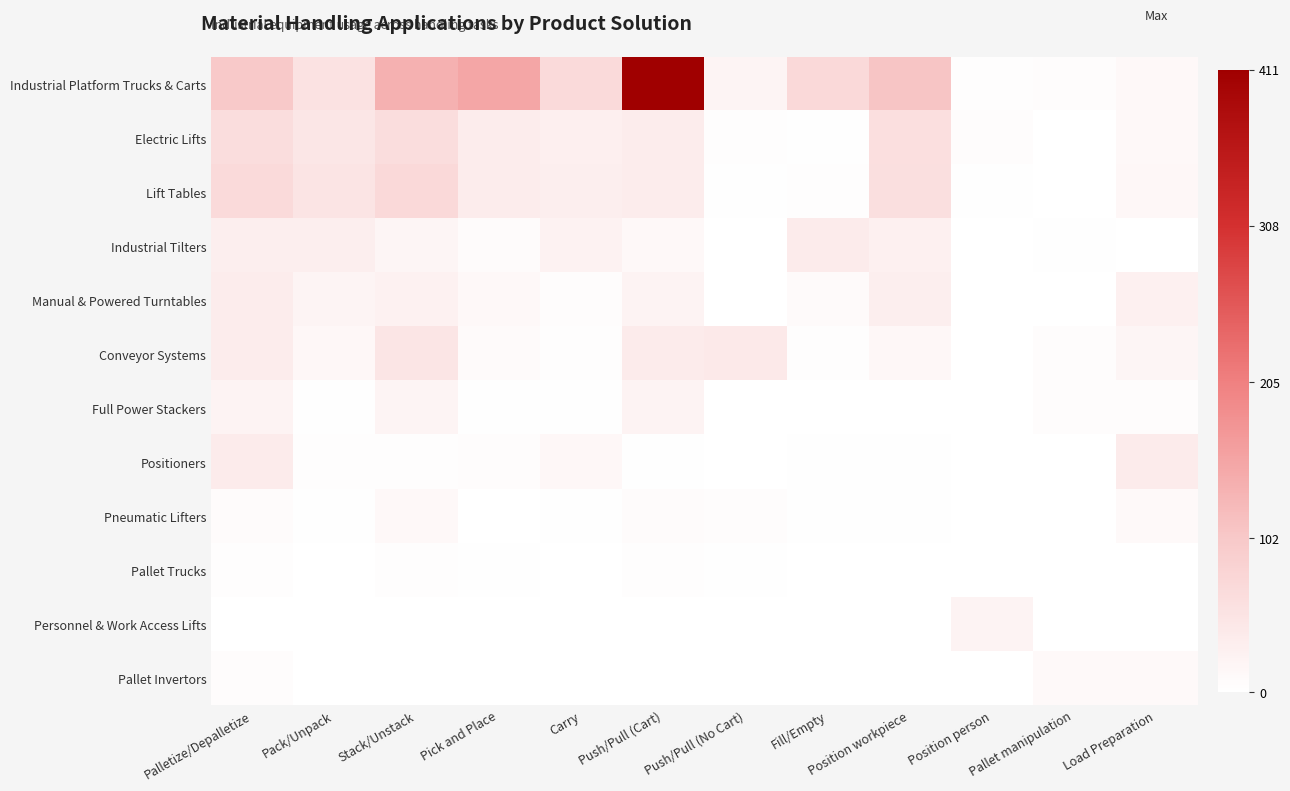

Reading left to right, list all the values displayed in this chart.

Industrial Platform Trucks & Carts: Palletize/Depalletize=100	Pack/Unpack=54	Stack/Unstack=136	Pick and Place=150	Carry=68	Push/Pull (Cart)=411	Push/Pull (No Cart)=20	Fill/Empty=72	Position workpiece=106	Position person=4	Pallet manipulation=5	Load Preparation=14
Electric Lifts: Palletize/Depalletize=64	Pack/Unpack=46	Stack/Unstack=63	Pick and Place=36	Carry=30	Push/Pull (Cart)=36	Push/Pull (No Cart)=4	Fill/Empty=3	Position workpiece=58	Position person=5	Pallet manipulation=0	Load Preparation=12
Lift Tables: Palletize/Depalletize=69	Pack/Unpack=50	Stack/Unstack=70	Pick and Place=36	Carry=32	Push/Pull (Cart)=36	Push/Pull (No Cart)=3	Fill/Empty=4	Position workpiece=61	Position person=3	Pallet manipulation=0	Load Preparation=15
Industrial Tilters: Palletize/Depalletize=32	Pack/Unpack=31	Stack/Unstack=18	Pick and Place=8	Carry=23	Push/Pull (Cart)=14	Push/Pull (No Cart)=0	Fill/Empty=38	Position workpiece=28	Position person=0	Pallet manipulation=2	Load Preparation=0
Manual & Powered Turntables: Palletize/Depalletize=36	Pack/Unpack=20	Stack/Unstack=27	Pick and Place=14	Carry=6	Push/Pull (Cart)=21	Push/Pull (No Cart)=0	Fill/Empty=9	Position workpiece=32	Position person=0	Pallet manipulation=0	Load Preparation=28
Conveyor Systems: Palletize/Depalletize=34	Pack/Unpack=15	Stack/Unstack=47	Pick and Place=9	Carry=4	Push/Pull (Cart)=37	Push/Pull (No Cart)=41	Fill/Empty=4	Position workpiece=16	Position person=0	Pallet manipulation=5	Load Preparation=18
Full Power Stackers: Palletize/Depalletize=21	Pack/Unpack=2	Stack/Unstack=20	Pick and Place=2	Carry=2	Push/Pull (Cart)=22	Push/Pull (No Cart)=0	Fill/Empty=0	Position workpiece=1	Position person=0	Pallet manipulation=6	Load Preparation=6
Positioners: Palletize/Depalletize=38	Pack/Unpack=4	Stack/Unstack=4	Pick and Place=6	Carry=15	Push/Pull (Cart)=2	Push/Pull (No Cart)=0	Fill/Empty=3	Position workpiece=3	Position person=0	Pallet manipulation=0	Load Preparation=38
Pneumatic Lifters: Palletize/Depalletize=7	Pack/Unpack=2	Stack/Unstack=12	Pick and Place=1	Carry=2	Push/Pull (Cart)=7	Push/Pull (No Cart)=6	Fill/Empty=2	Position workpiece=2	Position person=0	Pallet manipulation=0	Load Preparation=11
Pallet Trucks: Palletize/Depalletize=4	Pack/Unpack=0	Stack/Unstack=4	Pick and Place=2	Carry=0	Push/Pull (Cart)=4	Push/Pull (No Cart)=2	Fill/Empty=0	Position workpiece=0	Position person=0	Pallet manipulation=0	Load Preparation=1
Personnel & Work Access Lifts: Palletize/Depalletize=0	Pack/Unpack=0	Stack/Unstack=0	Pick and Place=0	Carry=0	Push/Pull (Cart)=0	Push/Pull (No Cart)=0	Fill/Empty=0	Position workpiece=0	Position person=21	Pallet manipulation=0	Load Preparation=0
Pallet Invertors: Palletize/Depalletize=6	Pack/Unpack=0	Stack/Unstack=0	Pick and Place=0	Carry=0	Push/Pull (Cart)=0	Push/Pull (No Cart)=0	Fill/Empty=0	Position workpiece=0	Position person=0	Pallet manipulation=11	Load Preparation=11